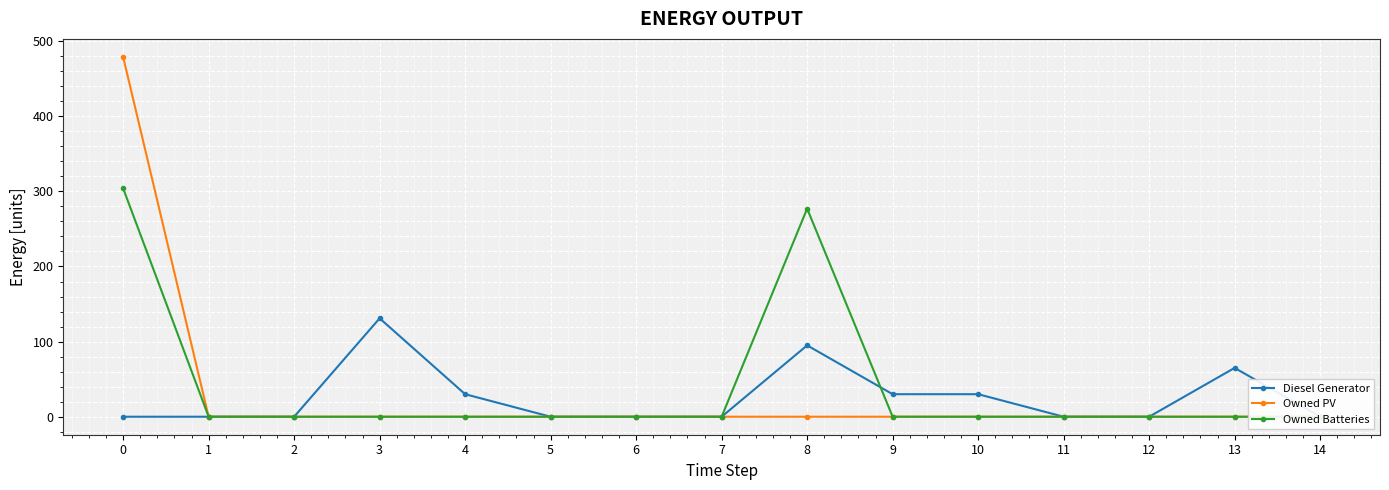

True or false: Owned PV and Diesel Generator cross at least once.

False